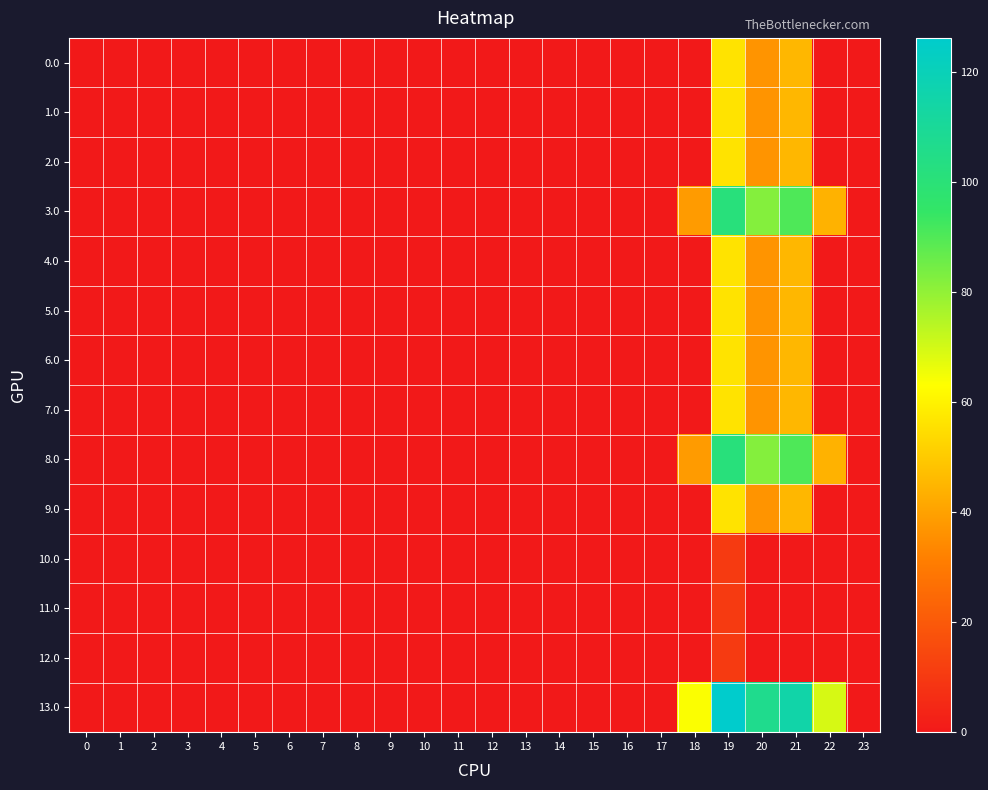

Reading right to left, what are all the values shown in this chart?

0.0: 23=0.0	22=0.0	21=45.4	20=36.9	19=56.2	18=0.0	17=0.0	16=0.0	15=0.0	14=0.0	13=0.0	12=0.0	11=0.0	10=0.0	9=0.0	8=0.0	7=0.0	6=0.0	5=0.0	4=0.0	3=0.0	2=0.0	1=0.0	0=0.0
1.0: 23=0.0	22=0.0	21=45.4	20=36.9	19=56.2	18=0.0	17=0.0	16=0.0	15=0.0	14=0.0	13=0.0	12=0.0	11=0.0	10=0.0	9=0.0	8=0.0	7=0.0	6=0.0	5=0.0	4=0.0	3=0.0	2=0.0	1=0.0	0=0.0
2.0: 23=0.0	22=0.0	21=45.4	20=36.9	19=56.2	18=0.0	17=0.0	16=0.0	15=0.0	14=0.0	13=0.0	12=0.0	11=0.0	10=0.0	9=0.0	8=0.0	7=0.0	6=0.0	5=0.0	4=0.0	3=0.0	2=0.0	1=0.0	0=0.0
3.0: 23=0.0	22=44.3	21=90.4	20=81.9	19=101.2	18=38.7	17=0.0	16=0.0	15=0.0	14=0.0	13=0.0	12=0.0	11=0.0	10=0.0	9=0.0	8=0.0	7=0.0	6=0.0	5=0.0	4=0.0	3=0.0	2=0.0	1=0.0	0=0.0
4.0: 23=0.0	22=0.0	21=45.4	20=36.9	19=56.2	18=0.0	17=0.0	16=0.0	15=0.0	14=0.0	13=0.0	12=0.0	11=0.0	10=0.0	9=0.0	8=0.0	7=0.0	6=0.0	5=0.0	4=0.0	3=0.0	2=0.0	1=0.0	0=0.0
5.0: 23=0.0	22=0.0	21=45.4	20=36.9	19=56.2	18=0.0	17=0.0	16=0.0	15=0.0	14=0.0	13=0.0	12=0.0	11=0.0	10=0.0	9=0.0	8=0.0	7=0.0	6=0.0	5=0.0	4=0.0	3=0.0	2=0.0	1=0.0	0=0.0
6.0: 23=0.0	22=0.0	21=45.4	20=36.9	19=56.2	18=0.0	17=0.0	16=0.0	15=0.0	14=0.0	13=0.0	12=0.0	11=0.0	10=0.0	9=0.0	8=0.0	7=0.0	6=0.0	5=0.0	4=0.0	3=0.0	2=0.0	1=0.0	0=0.0
7.0: 23=0.0	22=0.0	21=45.4	20=36.9	19=56.2	18=0.0	17=0.0	16=0.0	15=0.0	14=0.0	13=0.0	12=0.0	11=0.0	10=0.0	9=0.0	8=0.0	7=0.0	6=0.0	5=0.0	4=0.0	3=0.0	2=0.0	1=0.0	0=0.0
8.0: 23=0.0	22=44.3	21=90.4	20=81.9	19=101.2	18=38.7	17=0.0	16=0.0	15=0.0	14=0.0	13=0.0	12=0.0	11=0.0	10=0.0	9=0.0	8=0.0	7=0.0	6=0.0	5=0.0	4=0.0	3=0.0	2=0.0	1=0.0	0=0.0
9.0: 23=0.0	22=0.0	21=45.4	20=36.9	19=56.2	18=0.0	17=0.0	16=0.0	15=0.0	14=0.0	13=0.0	12=0.0	11=0.0	10=0.0	9=0.0	8=0.0	7=0.0	6=0.0	5=0.0	4=0.0	3=0.0	2=0.0	1=0.0	0=0.0
10.0: 23=0.0	22=0.0	21=0.0	20=0.0	19=10.2	18=0.0	17=0.0	16=0.0	15=0.0	14=0.0	13=0.0	12=0.0	11=0.0	10=0.0	9=0.0	8=0.0	7=0.0	6=0.0	5=0.0	4=0.0	3=0.0	2=0.0	1=0.0	0=0.0
11.0: 23=0.0	22=0.0	21=0.0	20=0.0	19=10.2	18=0.0	17=0.0	16=0.0	15=0.0	14=0.0	13=0.0	12=0.0	11=0.0	10=0.0	9=0.0	8=0.0	7=0.0	6=0.0	5=0.0	4=0.0	3=0.0	2=0.0	1=0.0	0=0.0
12.0: 23=0.0	22=0.0	21=0.0	20=0.0	19=10.2	18=0.0	17=0.0	16=0.0	15=0.0	14=0.0	13=0.0	12=0.0	11=0.0	10=0.0	9=0.0	8=0.0	7=0.0	6=0.0	5=0.0	4=0.0	3=0.0	2=0.0	1=0.0	0=0.0
13.0: 23=0.0	22=69.3	21=115.4	20=106.9	19=126.2	18=63.7	17=0.0	16=0.0	15=0.0	14=0.0	13=0.0	12=0.0	11=0.0	10=0.0	9=0.0	8=0.0	7=0.0	6=0.0	5=0.0	4=0.0	3=0.0	2=0.0	1=0.0	0=0.0